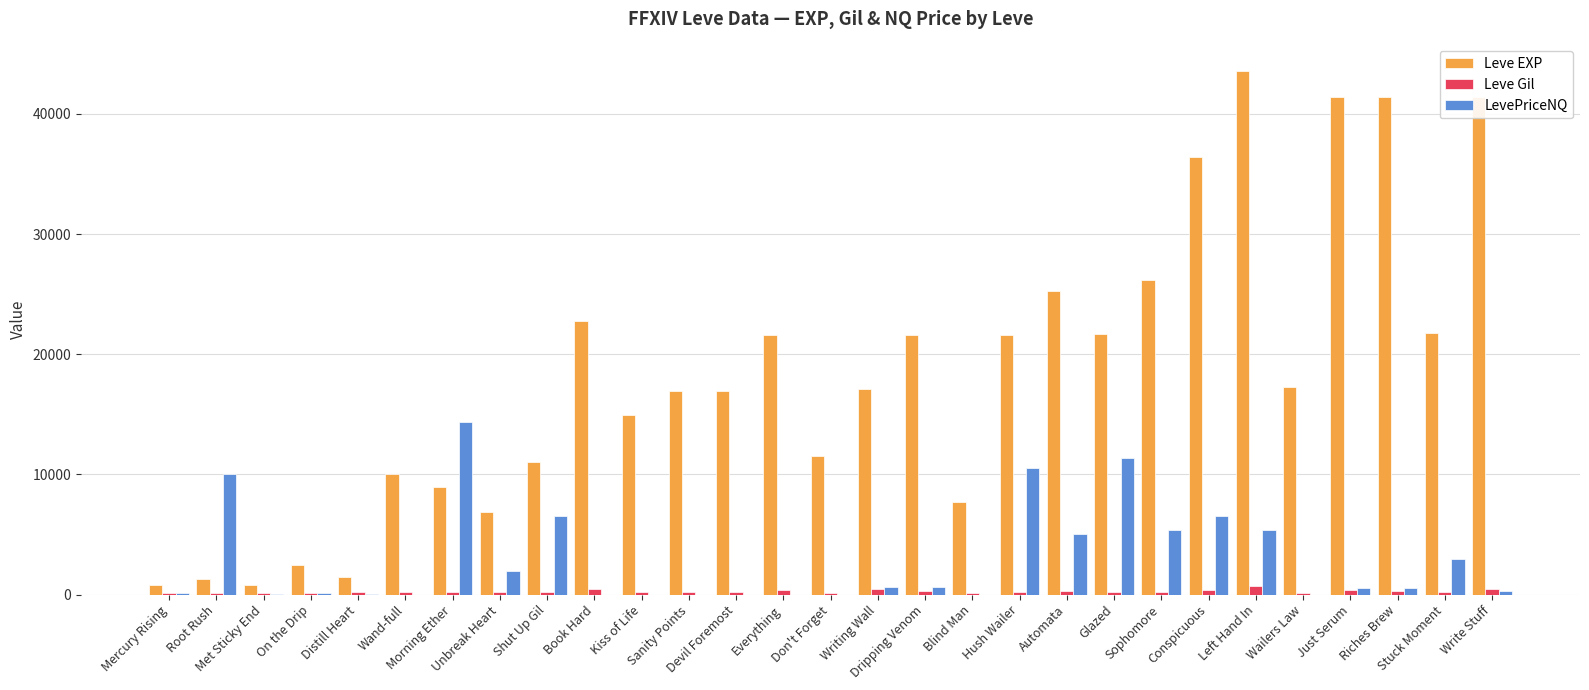

Where is Leve EXP nearest to the value 22200?

Stuck Moment